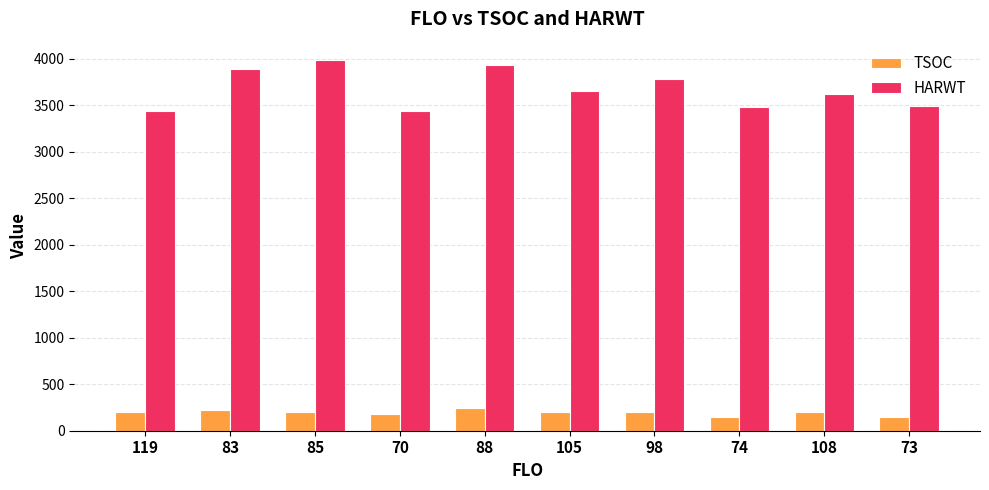

What is the label of the 10th bar from the right?

119